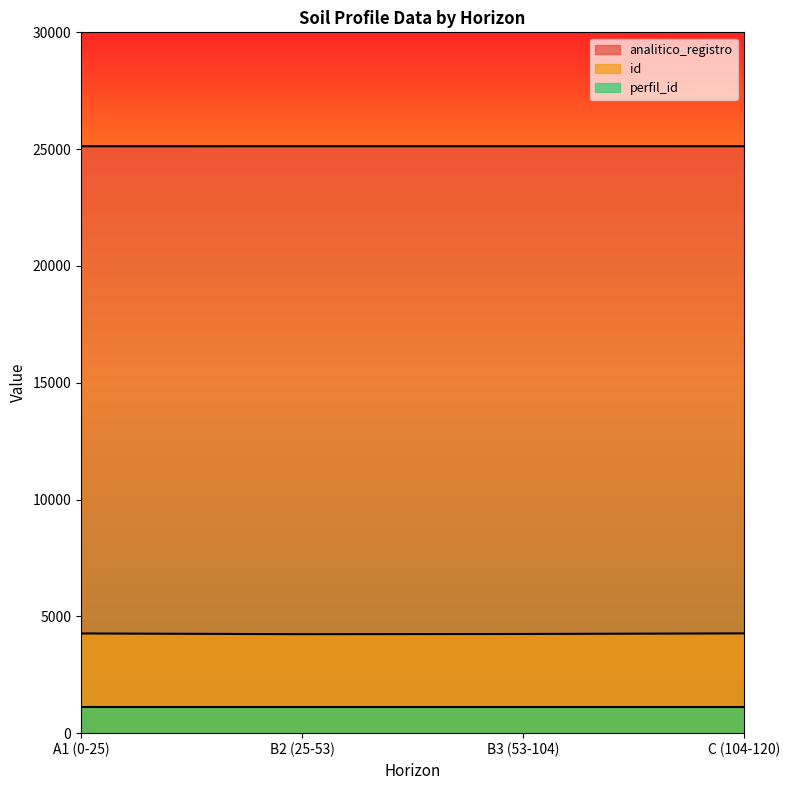

How many values in the analitico_registro series are below 25125?

2